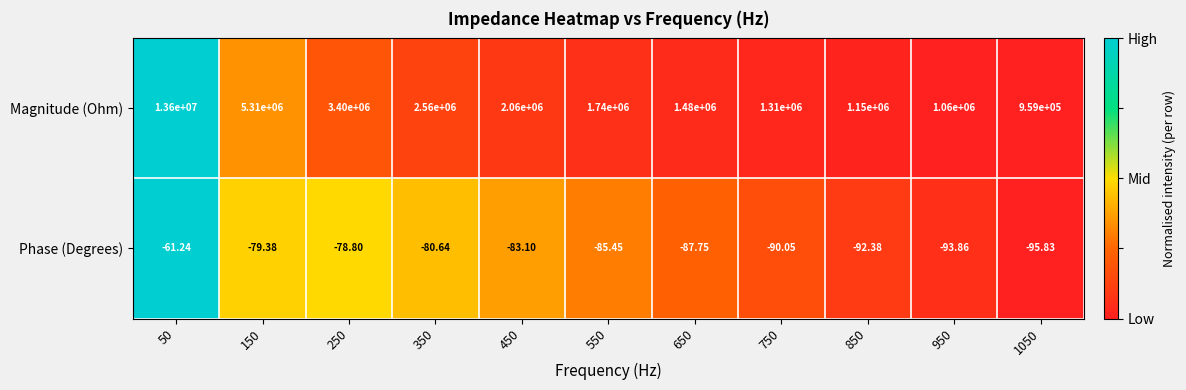

Which series has the largest range (max minus min)?

Magnitude (Ohm)